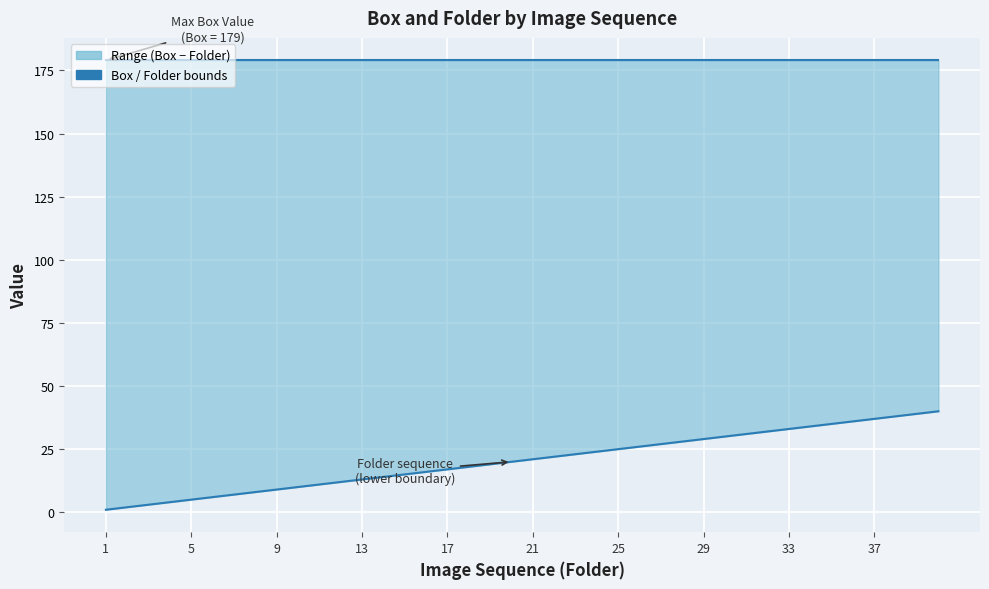

Count the number of categories in the chart.

40